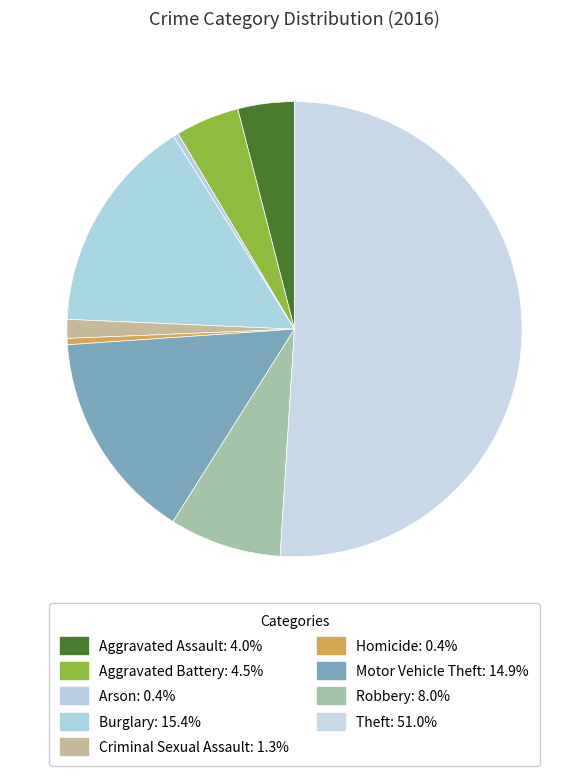

How many slices are in this pie chart?

9